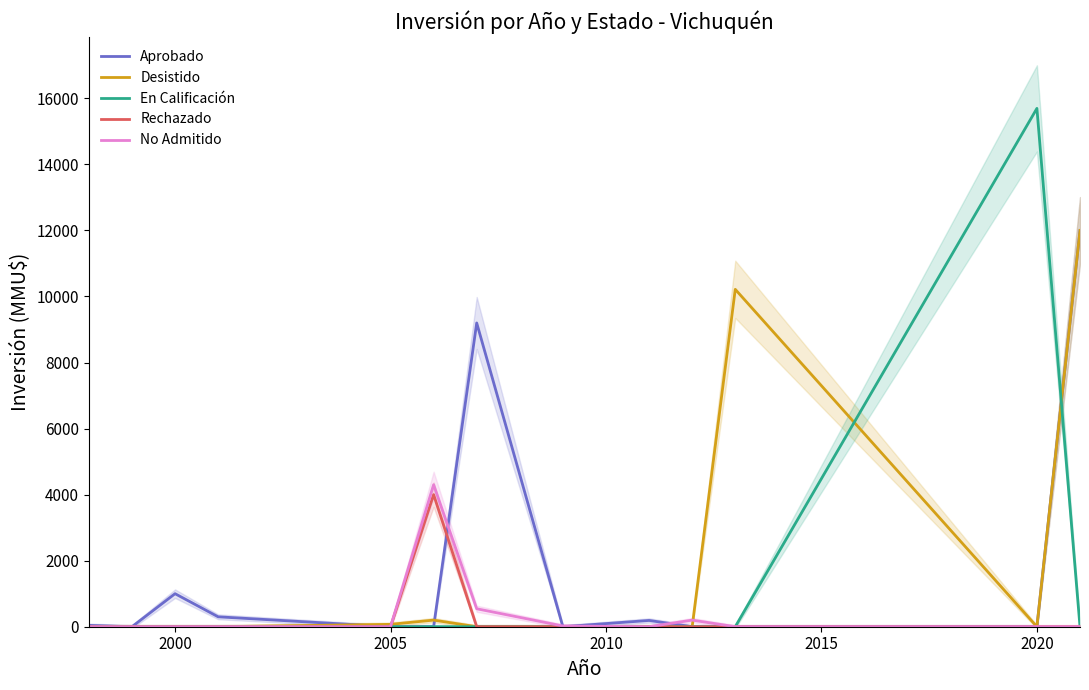

Is it true that En Calificación equals 0 at 2000?

True